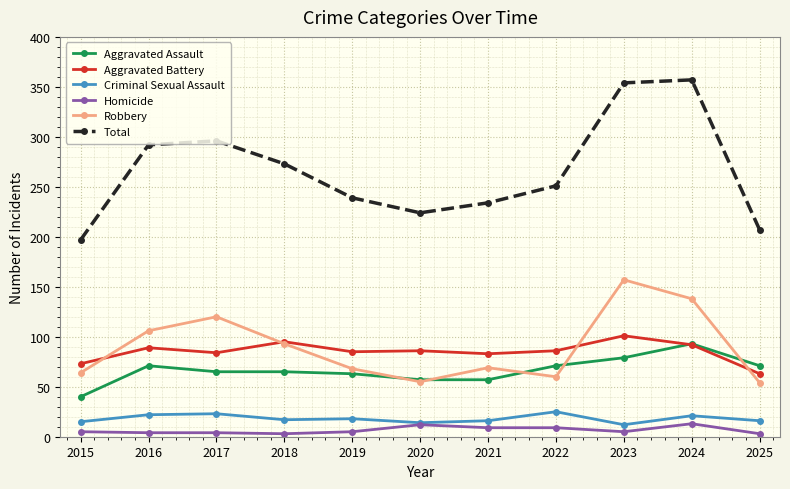

What is the sum of all Homicide values?

72